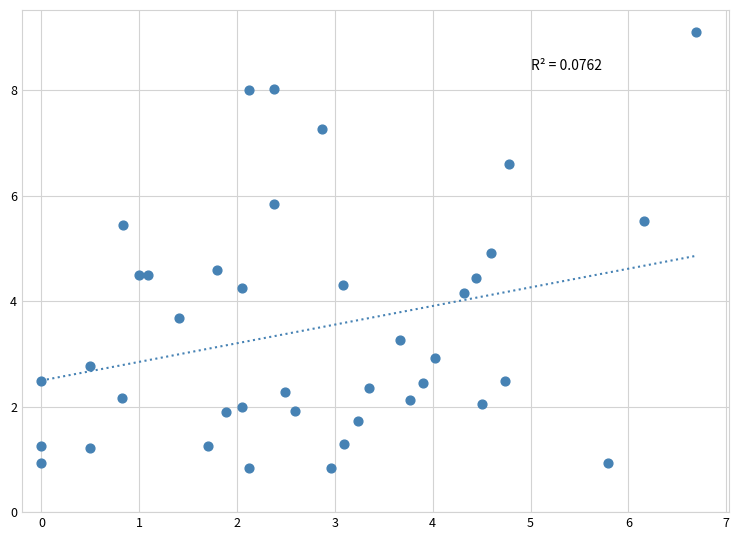

What Y value in the scatter plot is closest to 4?

4.2